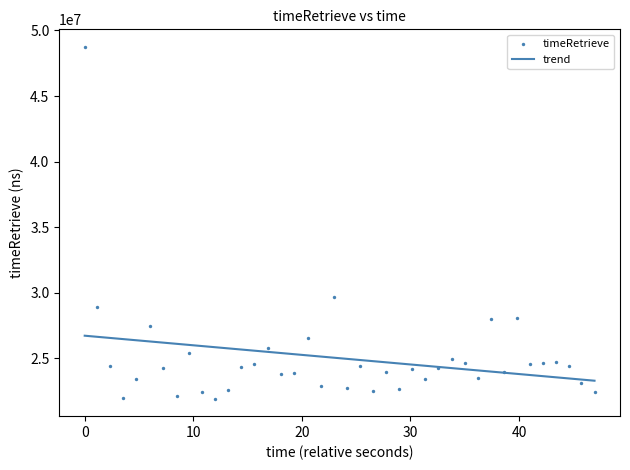

What is the range of Y values (max minus min)?

26825220